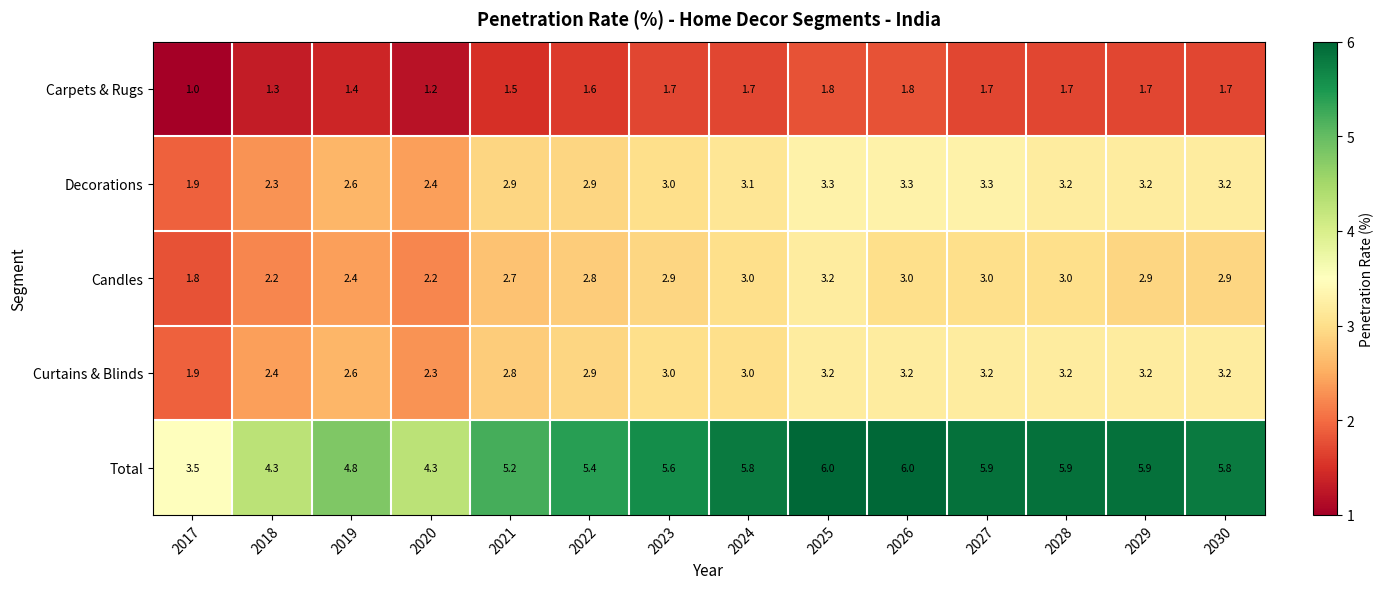

At which label does Curtains & Blinds reach its minimum?

2017